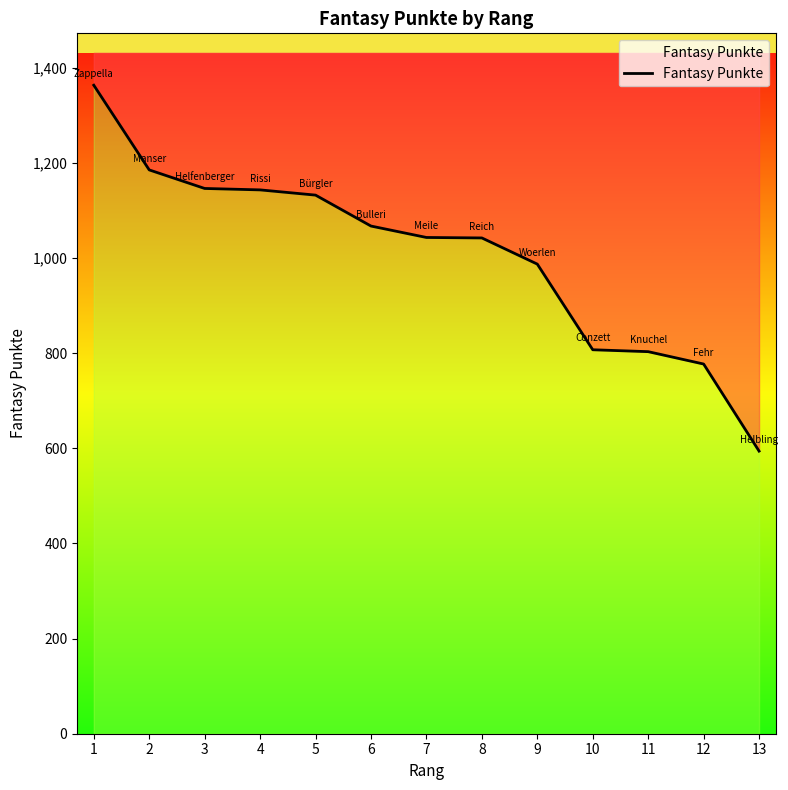

How many lines are shown in the chart?

1